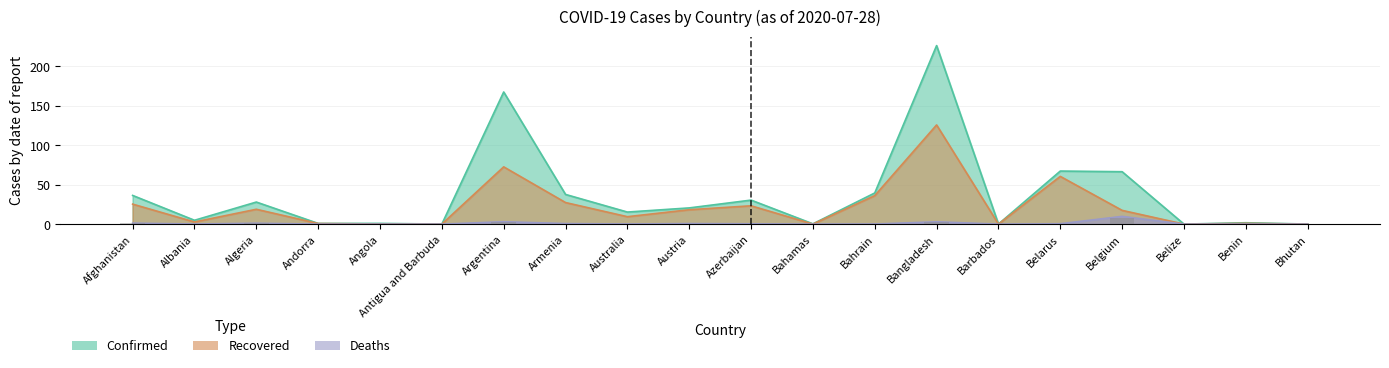

Which has a higher value, Albania or Bahamas?

Albania